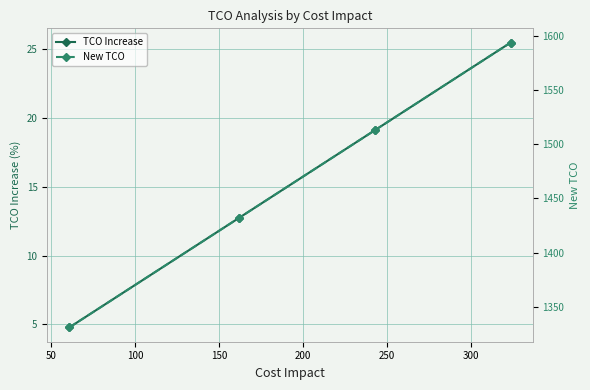

At how many categories does at least one series exceed 380?

4